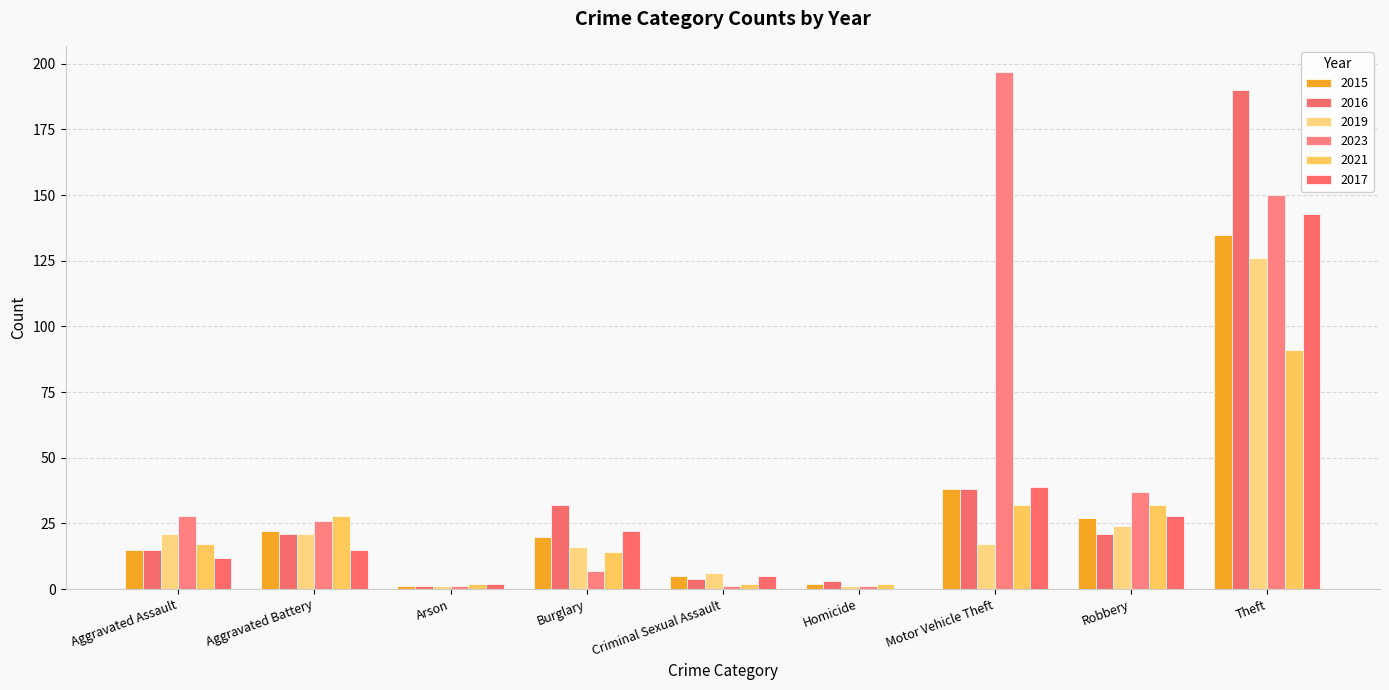

What is the value of the 2021 bar at the 9th from the left?

91